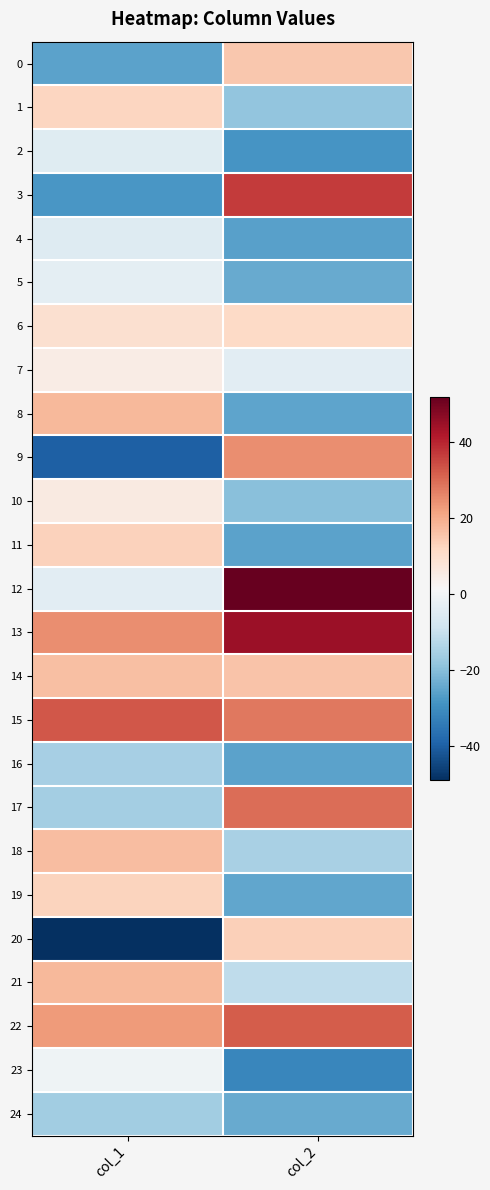

How many series are shown in this chart?

25